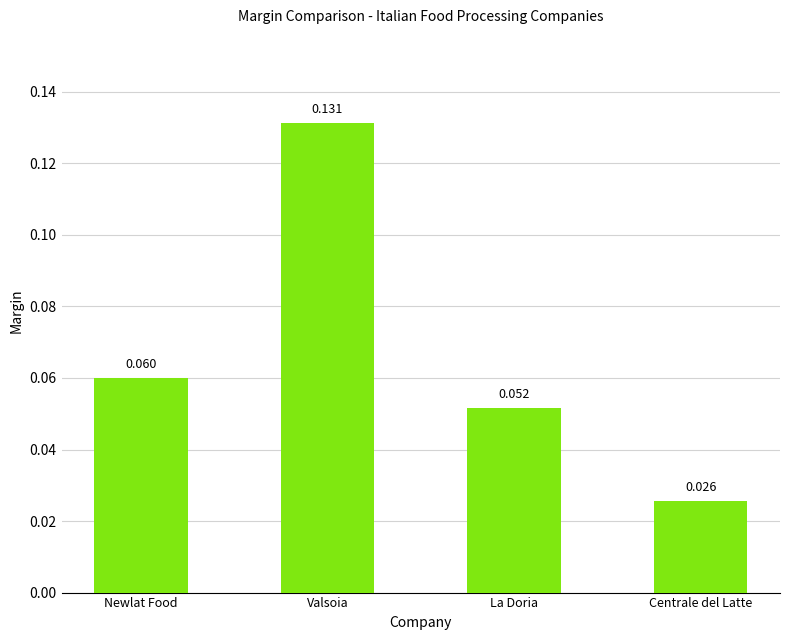

Where is the data nearest to the value 0?

Centrale del Latte